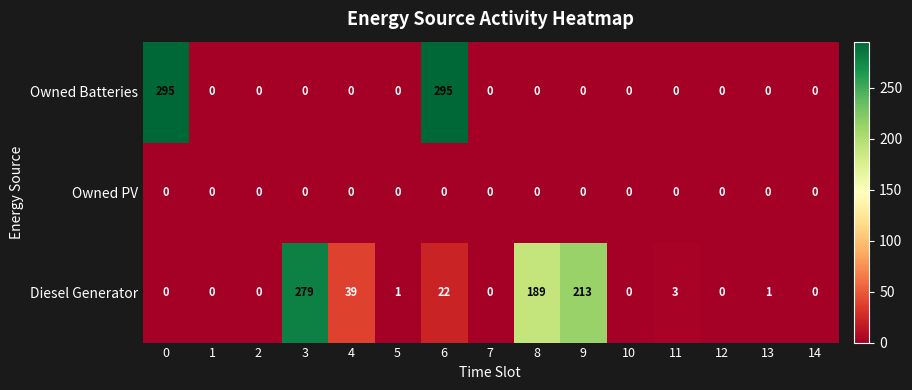

How many data points in Diesel Generator are less than 1?

7